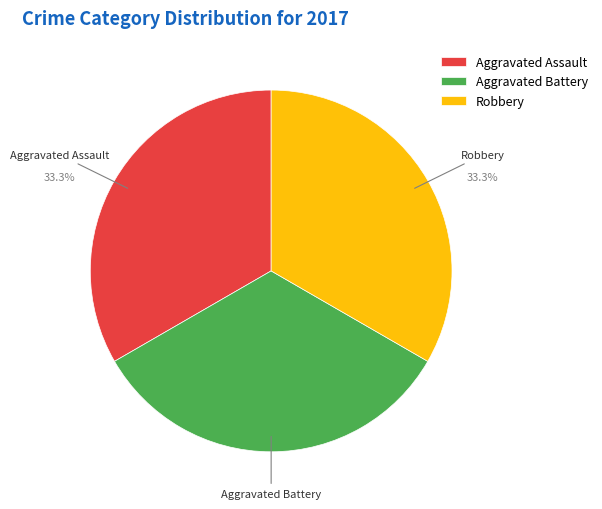

Is there any slice that represents more than half of the pie?

No